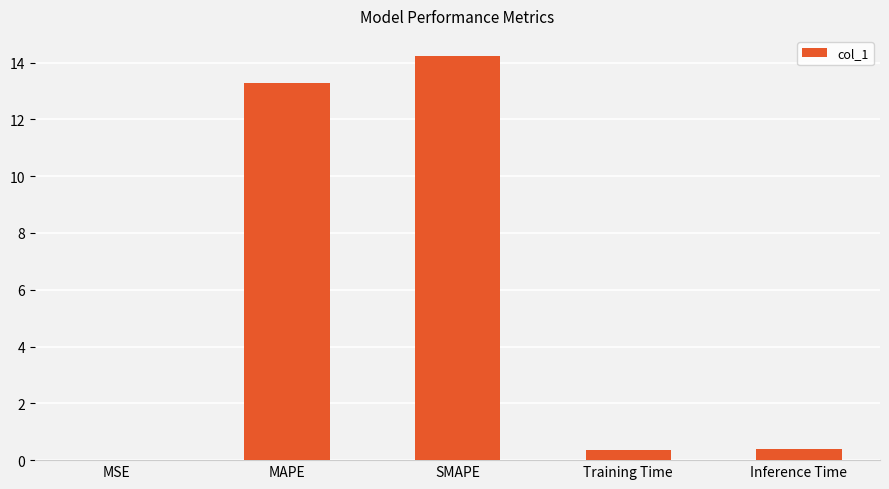

The value at MSE is 0.0. True or false?

True